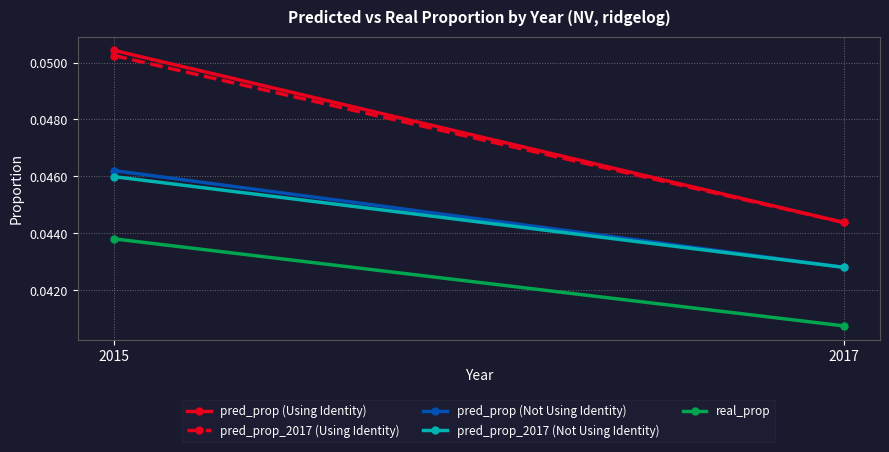

Which series has the widest spread of values?

pred_prop (Using Identity)